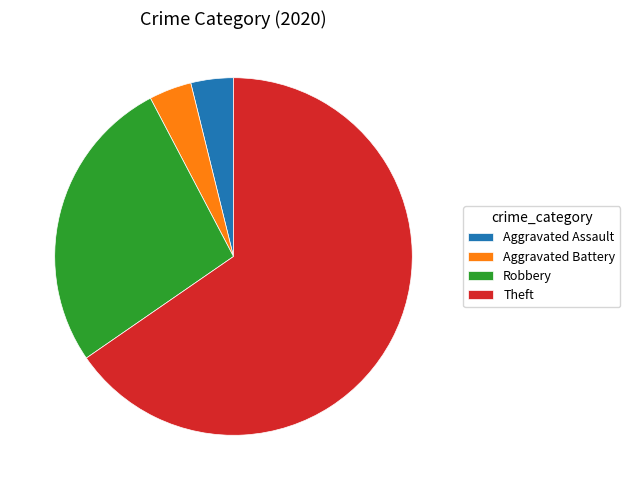

Between Aggravated Battery and Theft, which is larger?

Theft